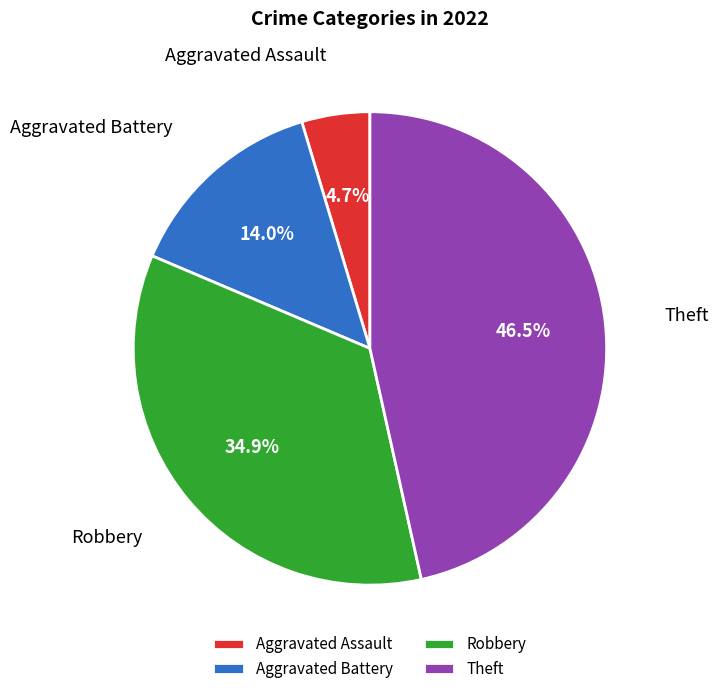

Which has a higher value, Theft or Aggravated Assault?

Theft